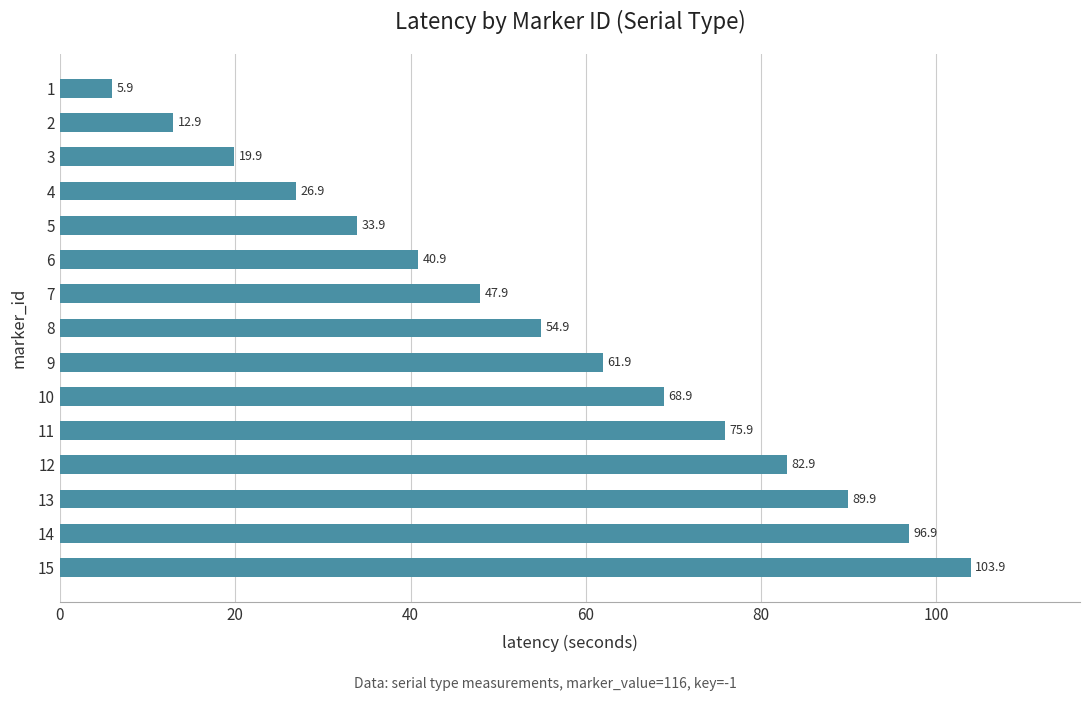

What is the smallest value displayed?

5.9